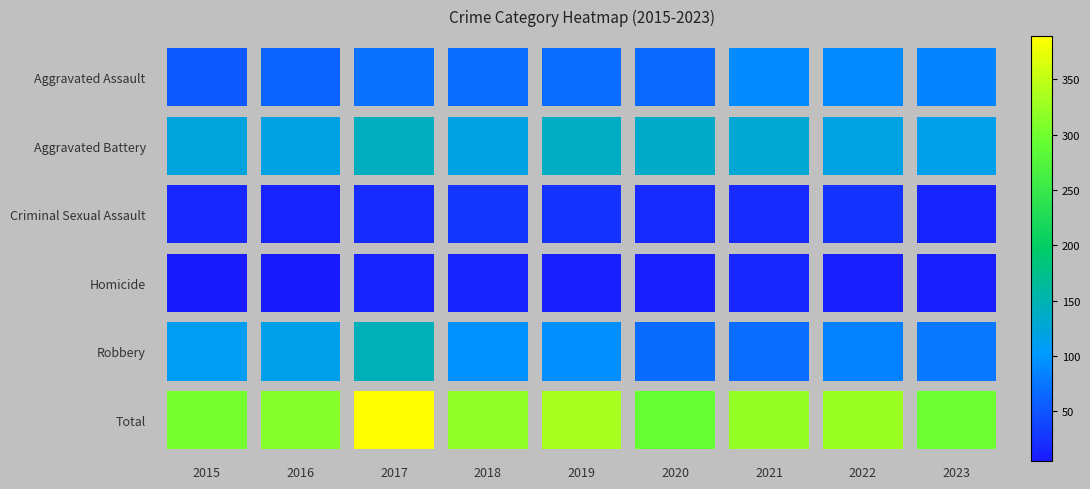

Is it true that Total equals 9 at 2021?

False